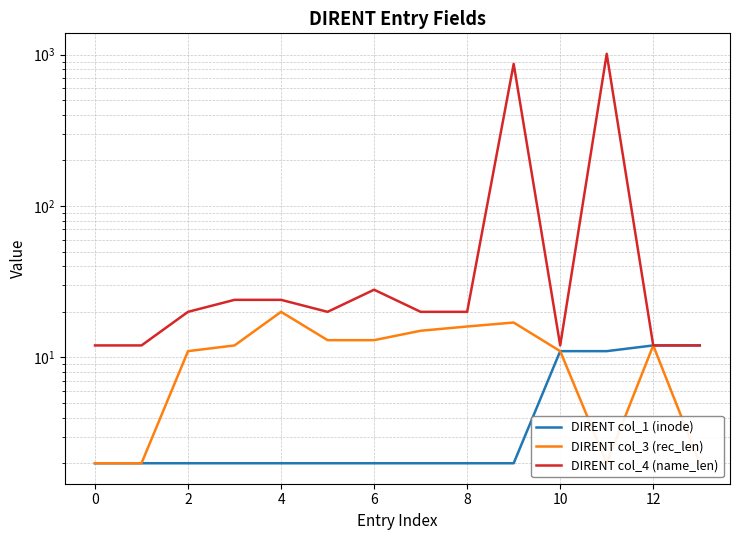

At how many categories does at least one series exceed 337?

2